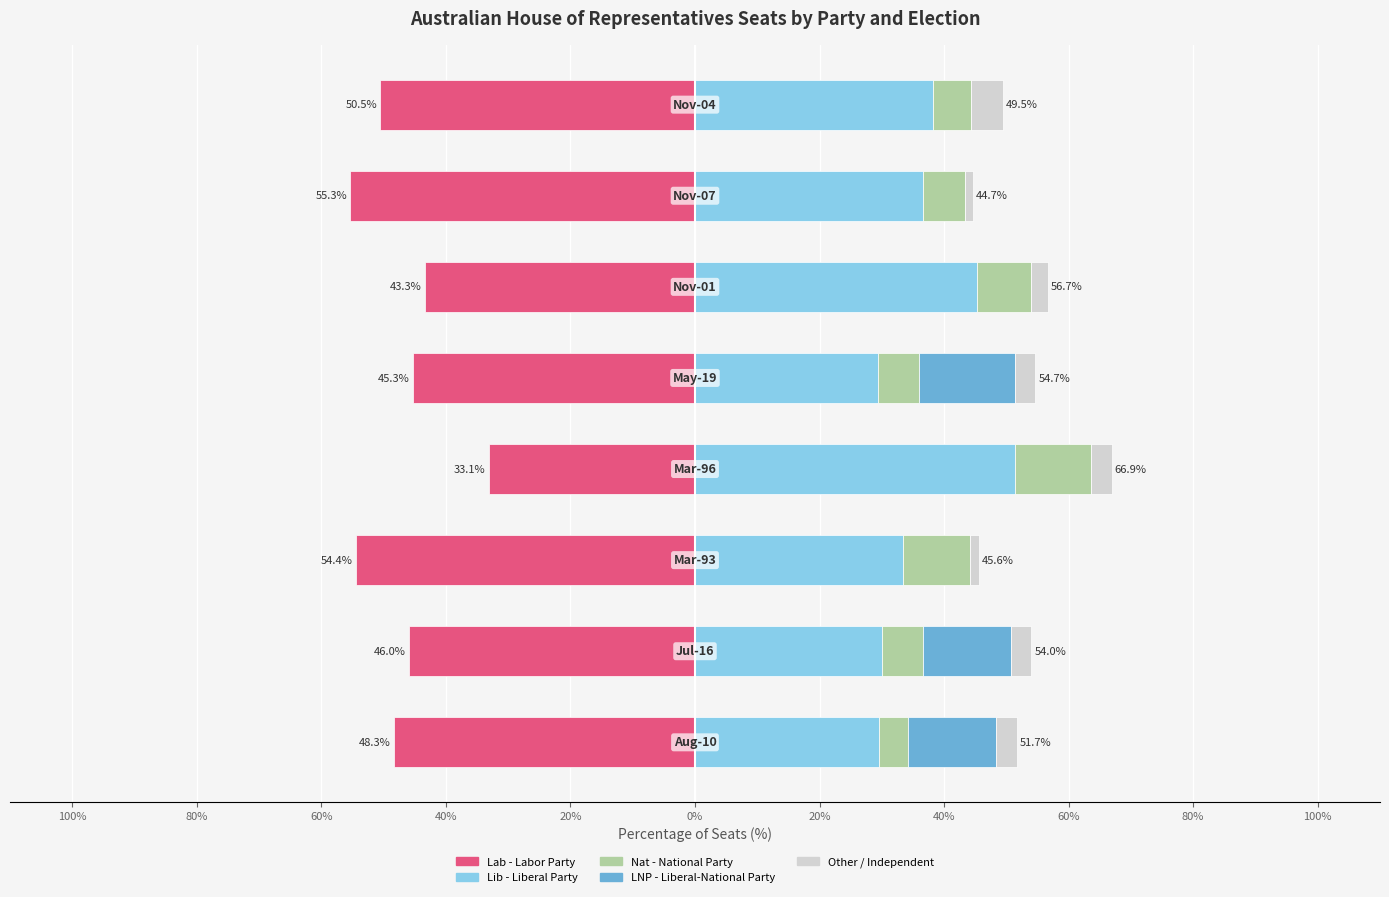

Which series has the largest total across all categories?

Lib - Liberal Party